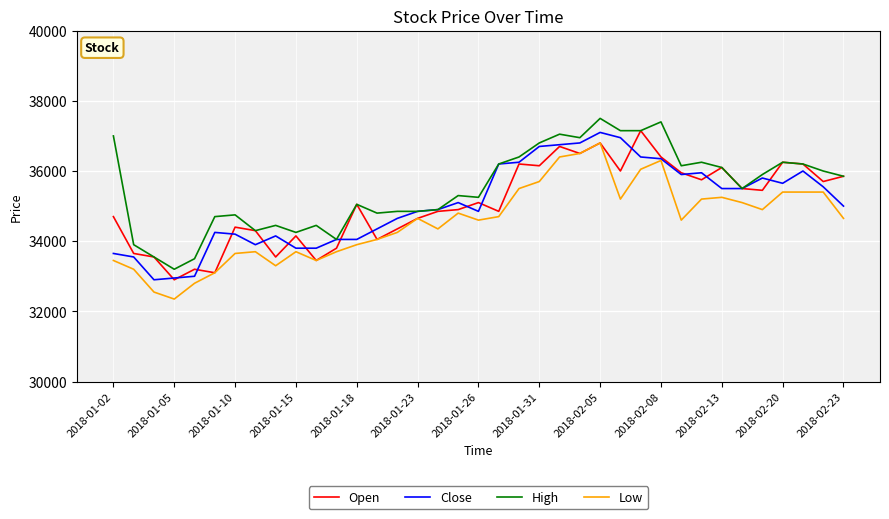

How many categories are shown in the chart?

37